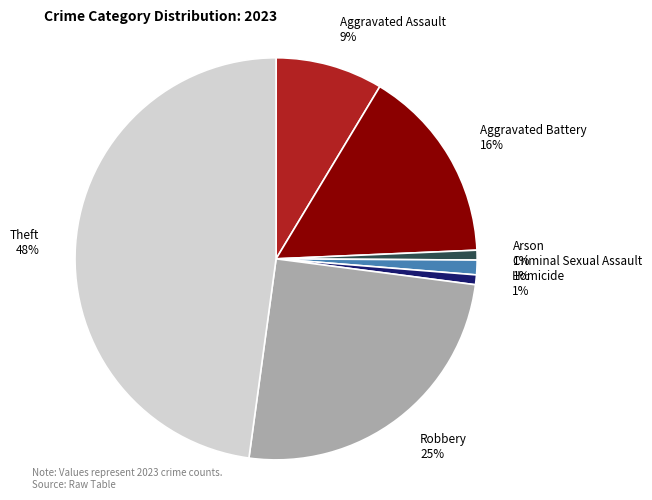

True or false: Criminal Sexual Assault accounts for 14% of the total.

False